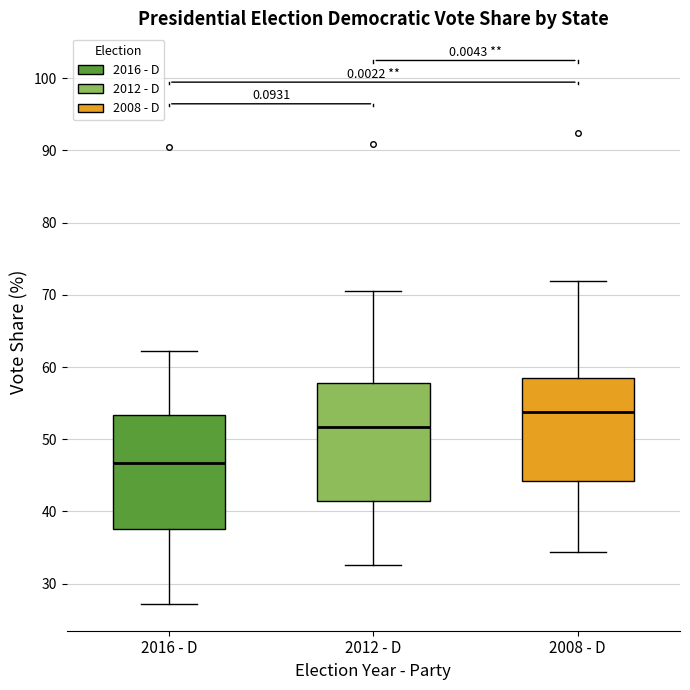

Where is the upper edge of the box for 2012 - D on the y-axis? The values are not printed on the chart, so give them approximately, as read against the axis.

58